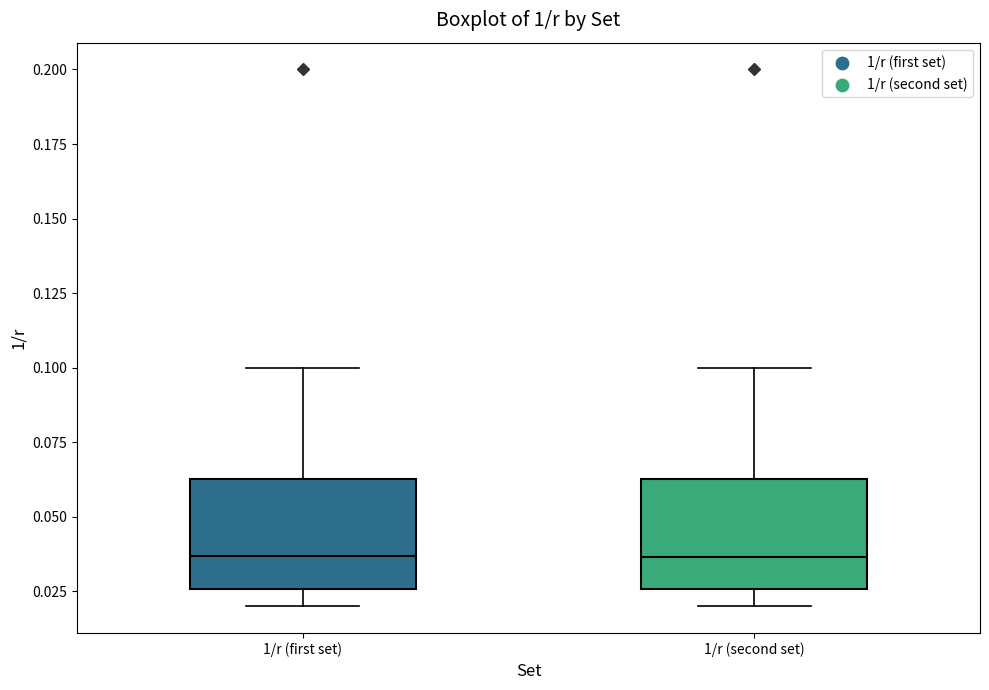

Reading left to right, transcribe this box plot: for each box, give where its median line is, the range the box spans, and where its two whiskers end, as read against the y-axis. The values are not printed on the chart, so give them approximately, as read against the axis.

1/r (first set): median 0.035, box 0.025 to 0.065, whiskers 0.020 to 0.100
1/r (second set): median 0.035, box 0.025 to 0.065, whiskers 0.020 to 0.100